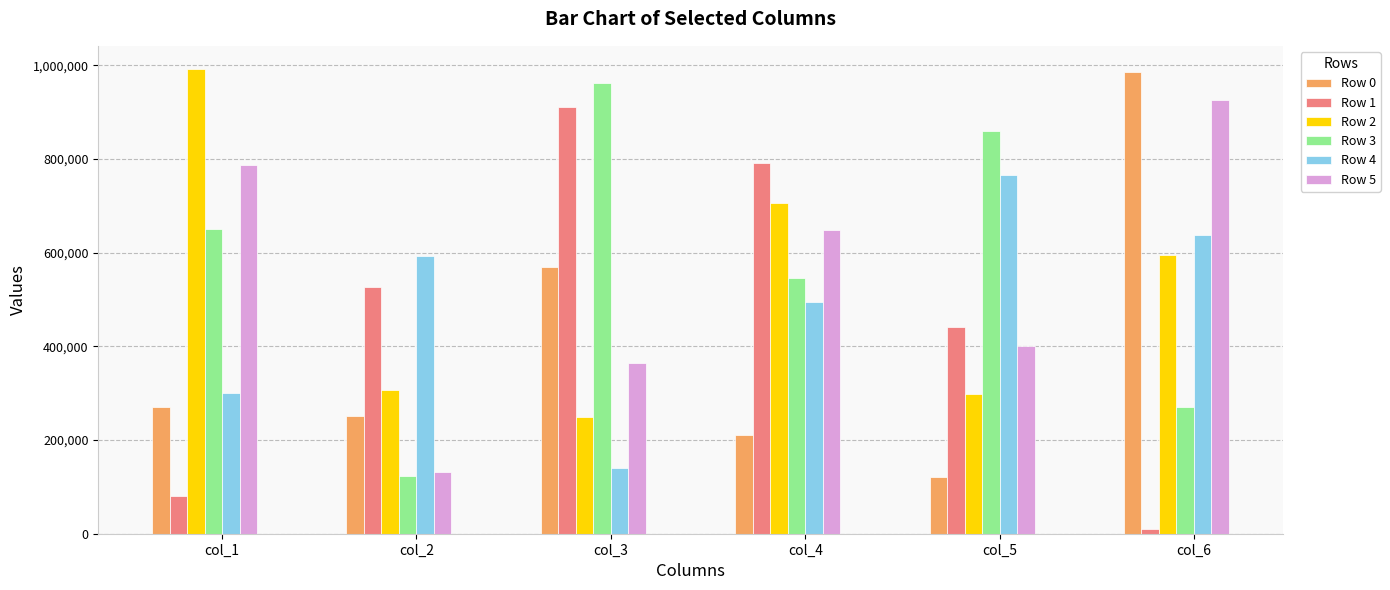

What is the sum of all Row 1 values?

2760910